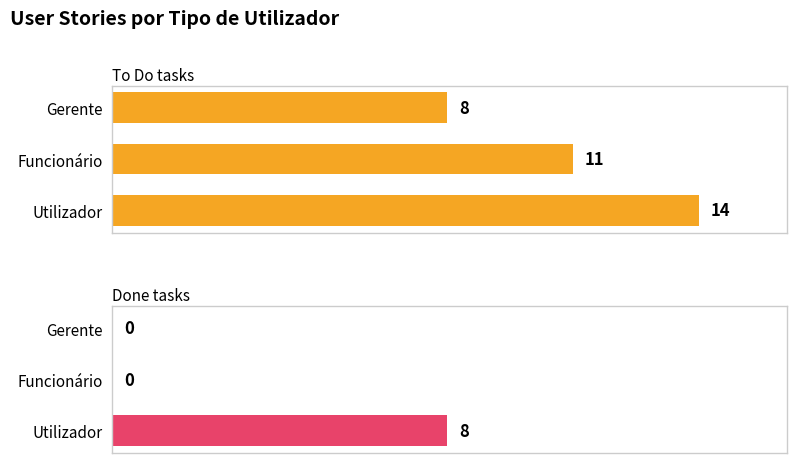

What is the difference between the highest and lowest values at Gerente?

8